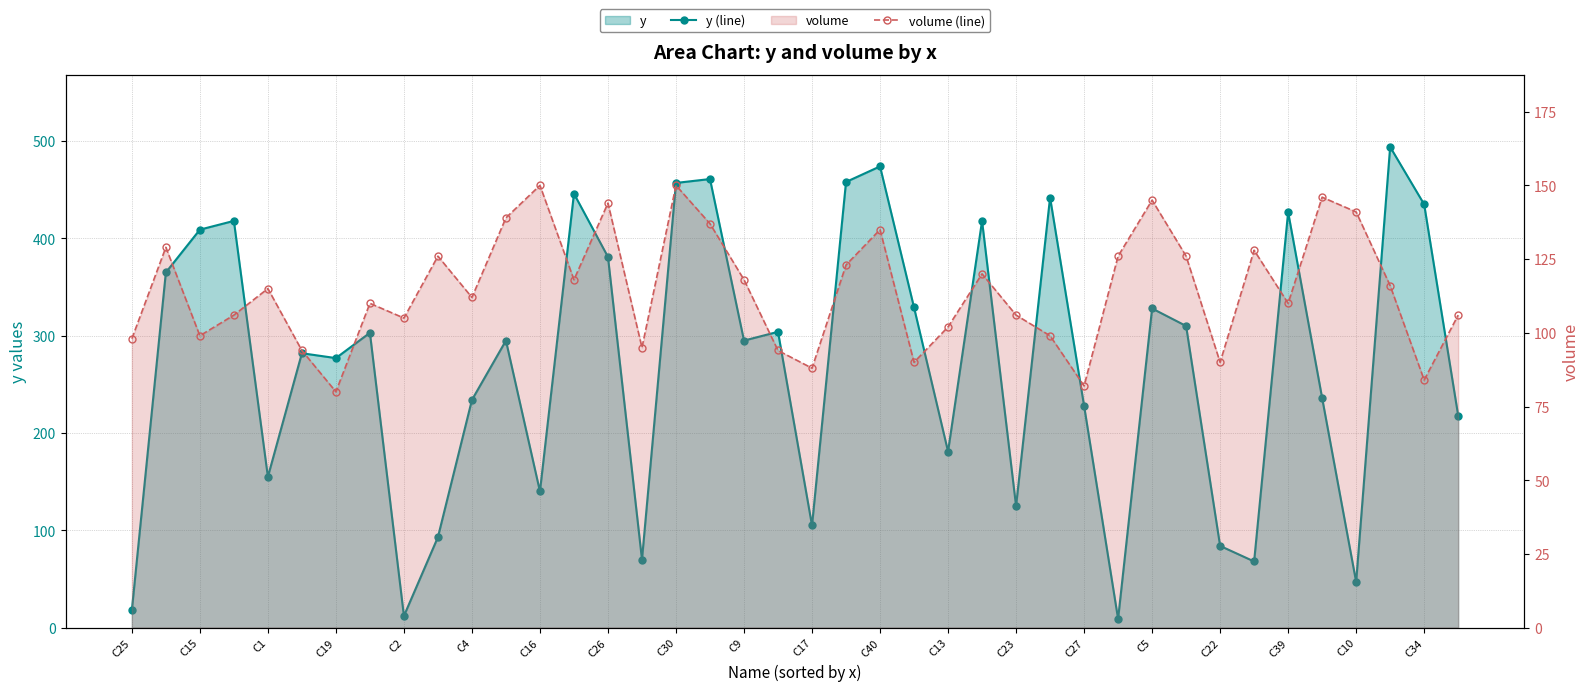

Which series ends up on top after the final intersection of y (line) and volume (line)?

y (line)